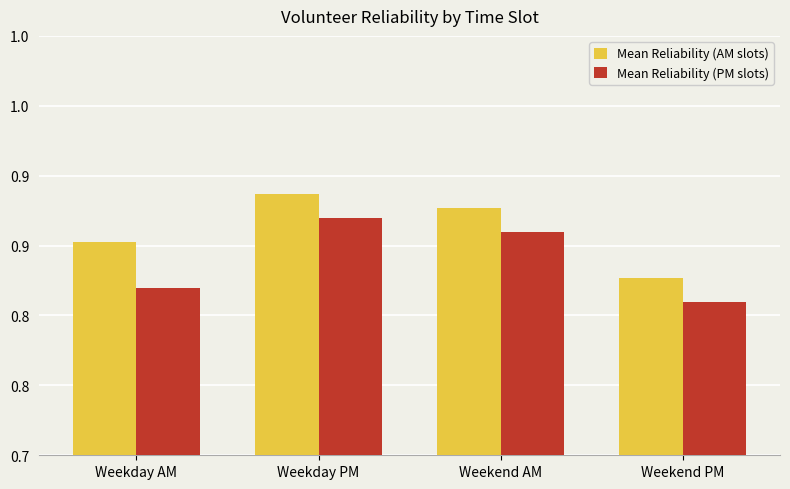

Which category has the highest value across all series?

Weekday PM